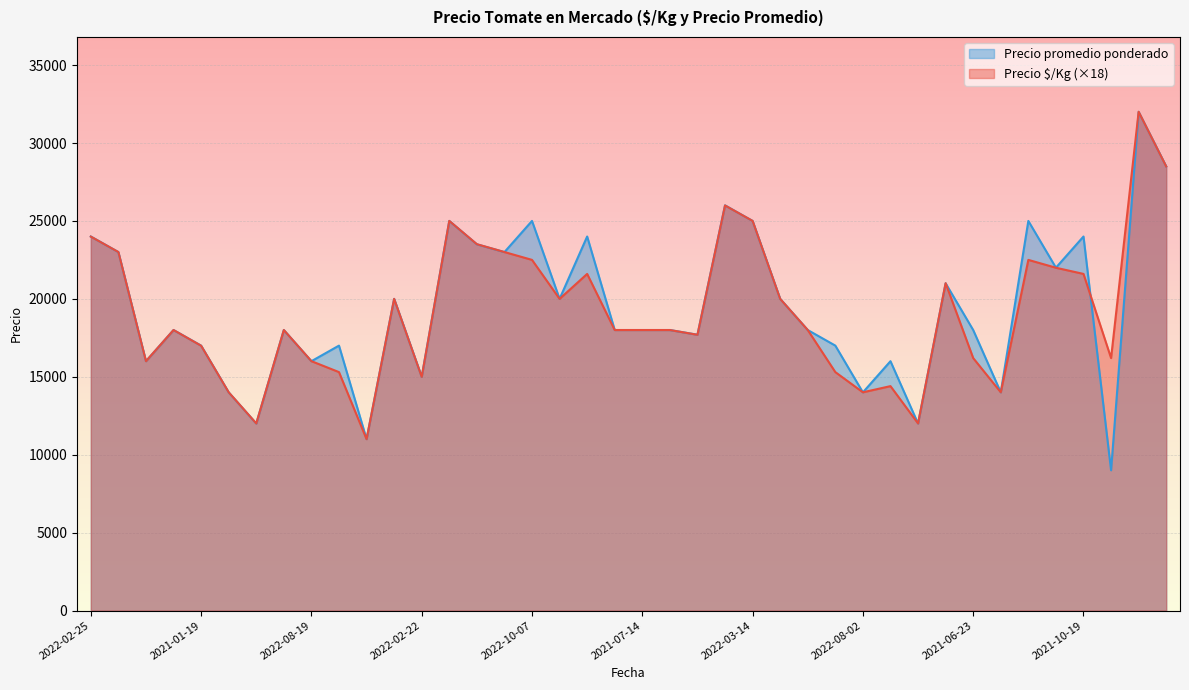

How many interior local valleys does the Precio promedio ponderado series have?

13